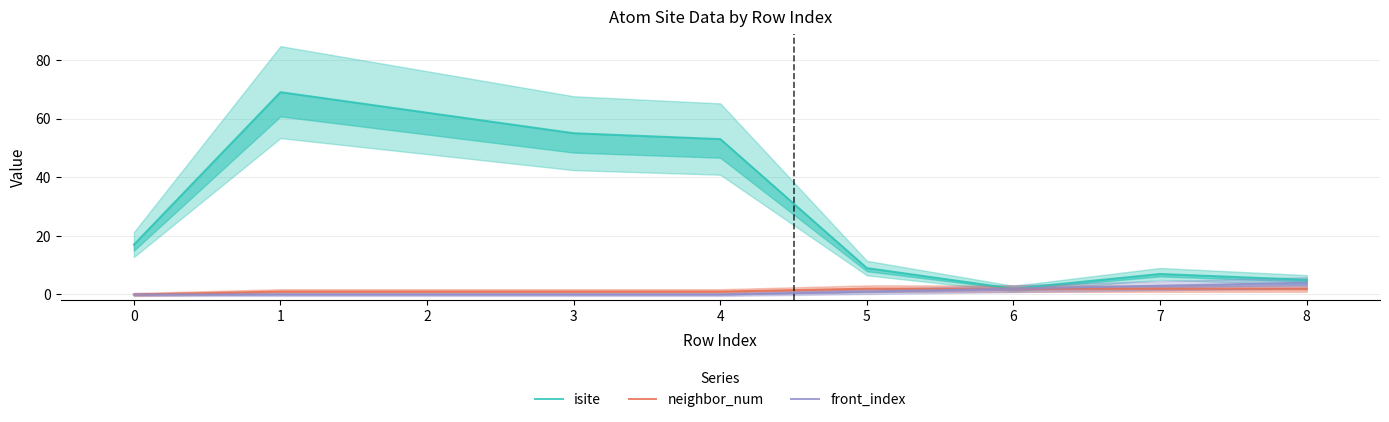

Is it true that neighbor_num equals 2 at 8?

True